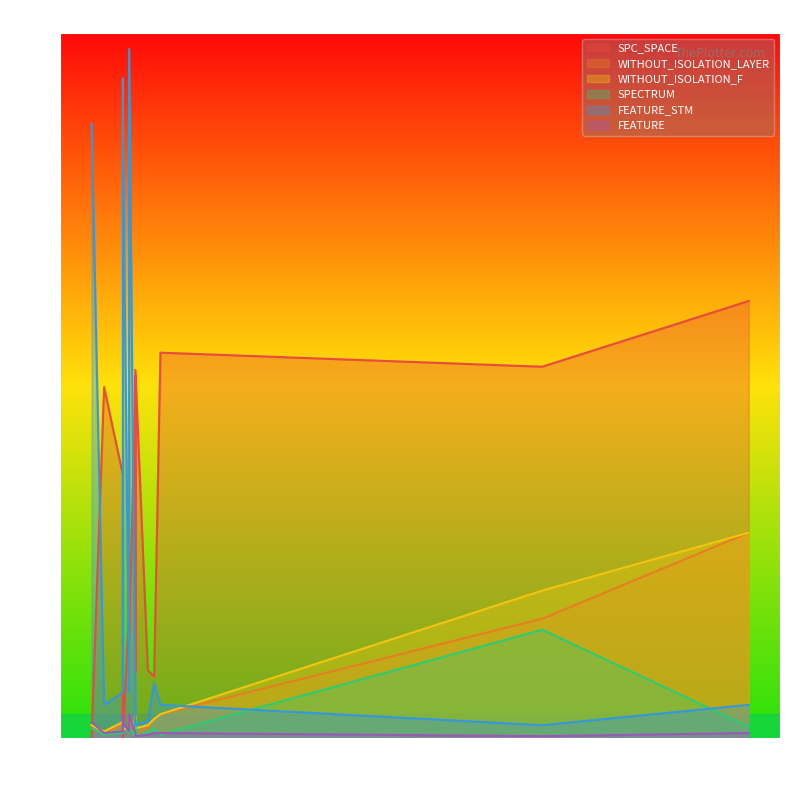

At which category does WITHOUT_ISOLATION_F reach its first local valley?

1